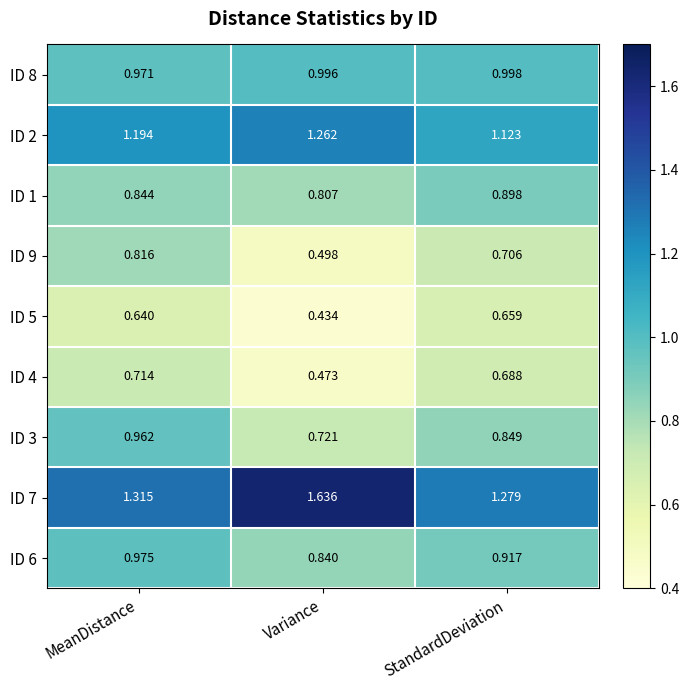

Rank the categories by ID 8 value from lowest to highest.

MeanDistance, Variance, StandardDeviation